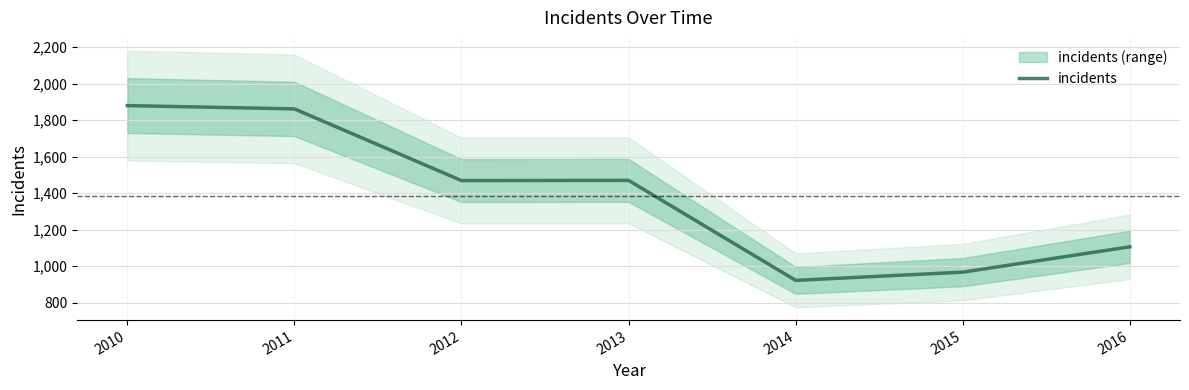

Reading left to right, what are all the values shown in this chart?

1880	1862	1469	1470	922	967	1106